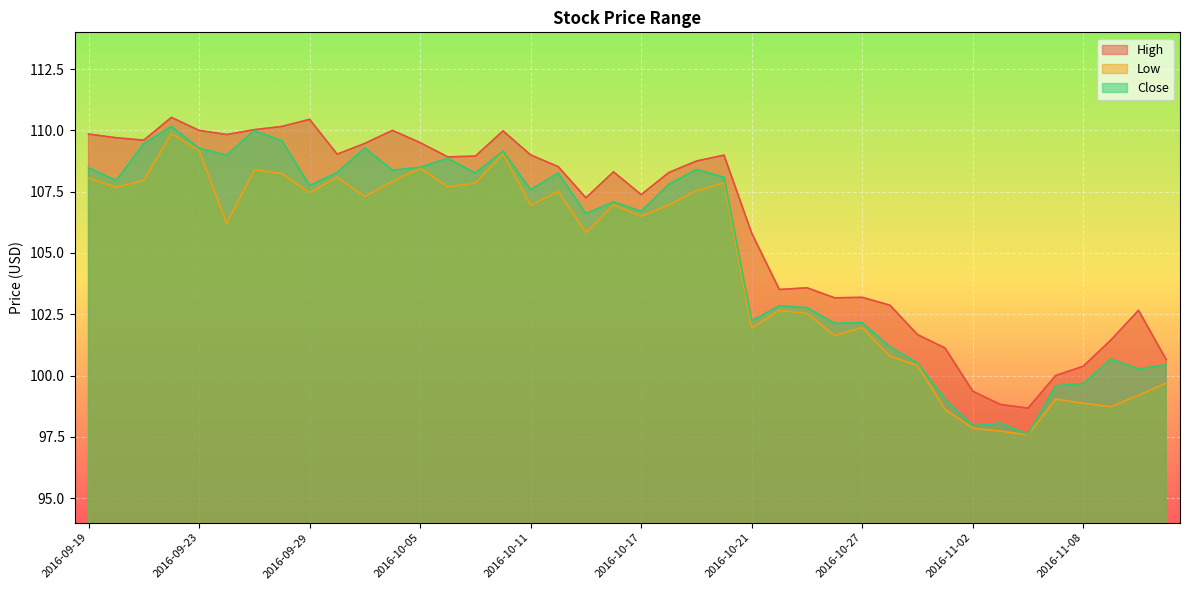

What is the difference between the highest and lowest values at 2016-09-30?

0.9